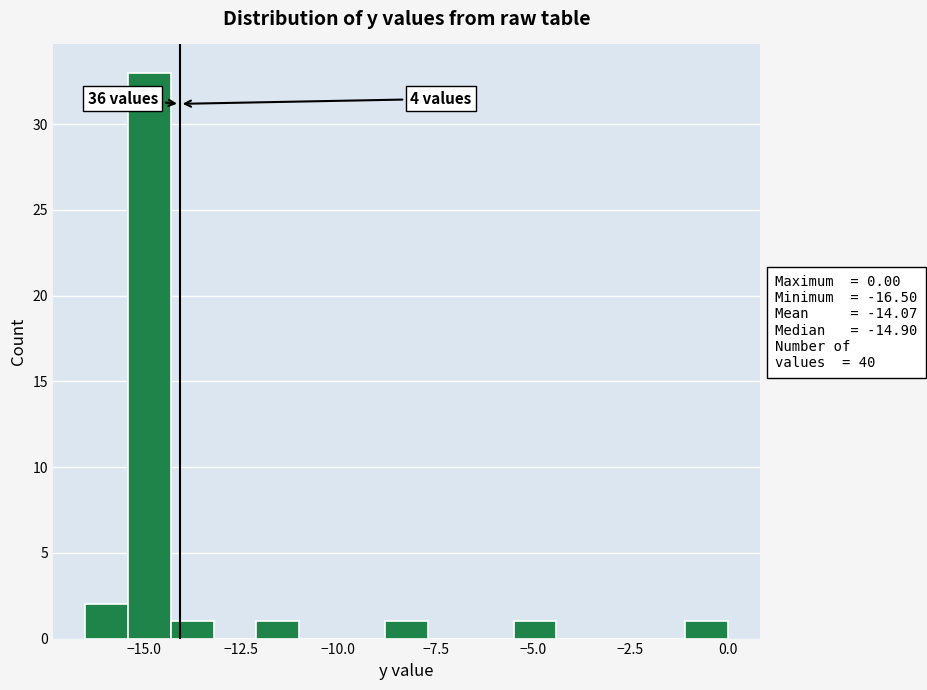

Around what value on the x-axis is the tallest bar? Give the approximate position of its centre, as read against the axis.

-15.0